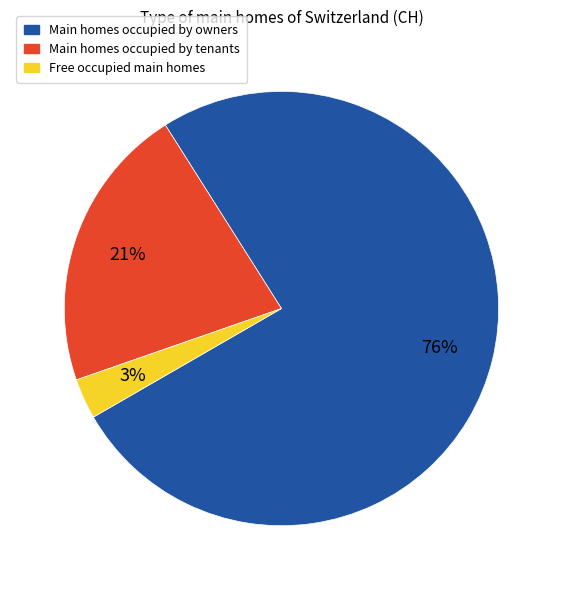

Does any single category account for the majority?

Yes